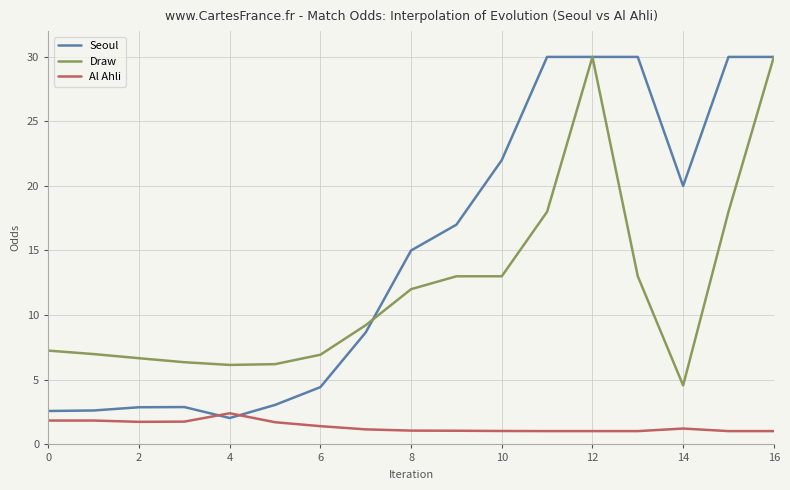

List the series in order of their overall mean, lowest first.

Al Ahli, Draw, Seoul